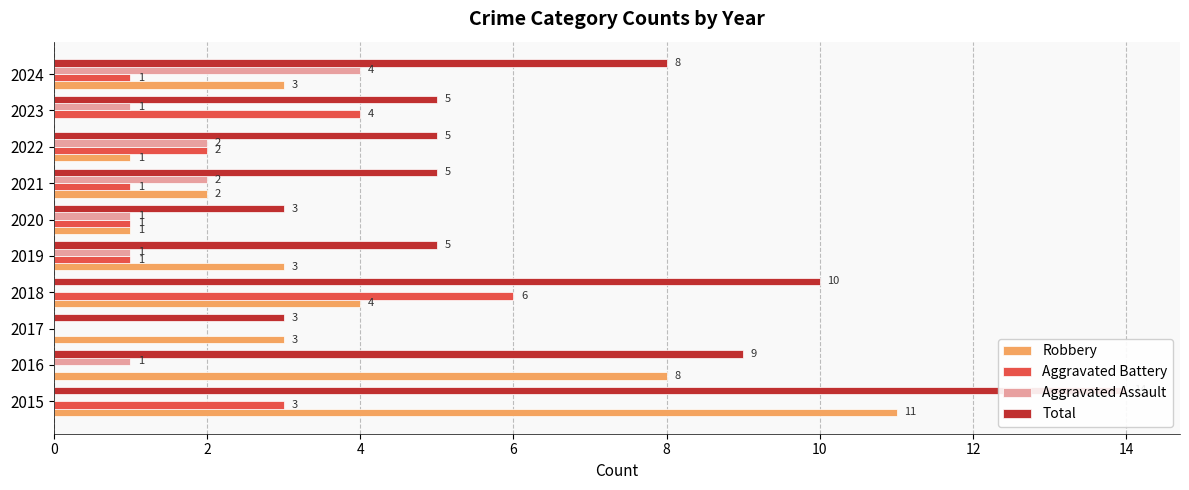

True or false: Total has a value of 9 at 2019.

False